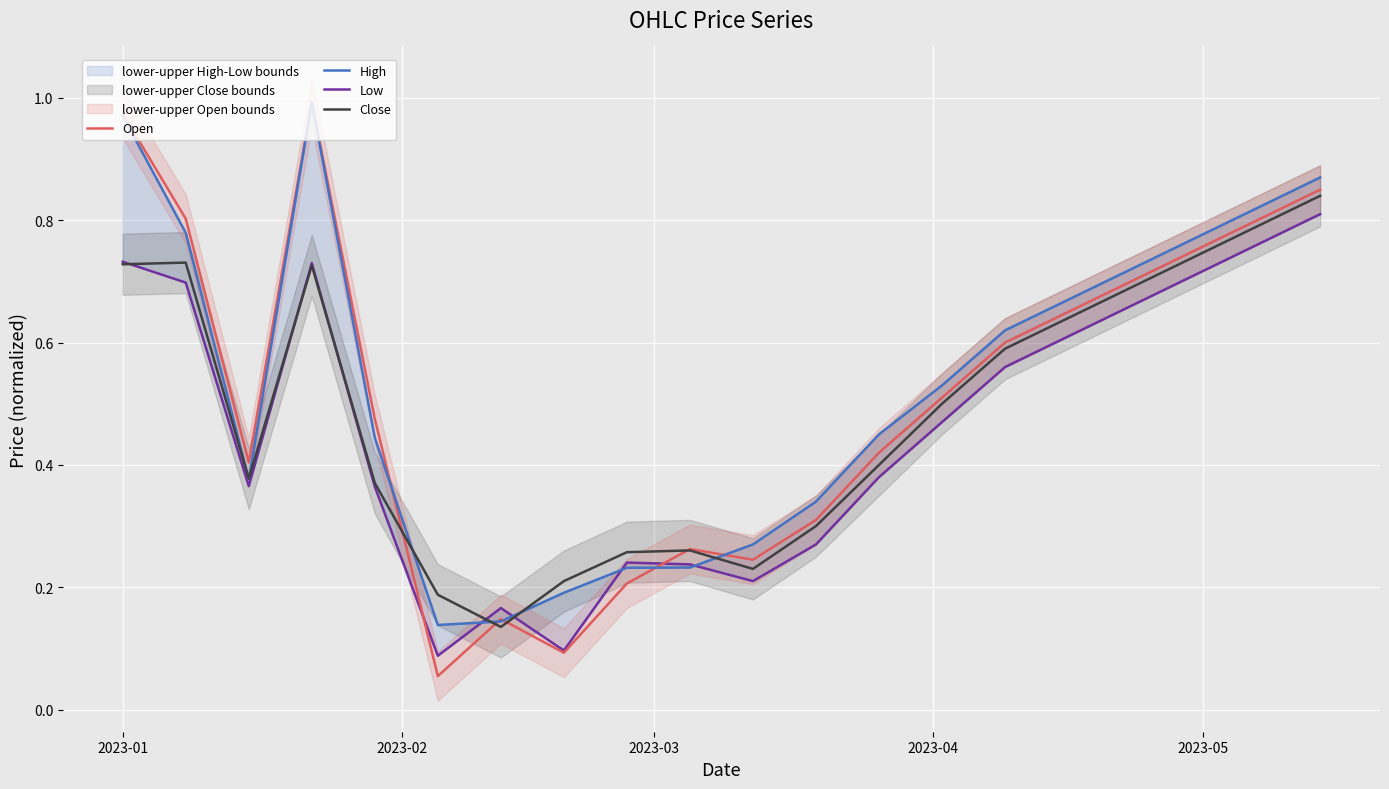

Reading left to right, extract all data points from this chart.

Open: 1.0	0.8	0.4	1.0	0.5	0.1	0.1	0.1	0.2	0.3	0.2	0.3	0.4	0.5	0.6	0.7	0.7	0.8	0.8	0.8
High: 1.0	0.8	0.4	1.0	0.4	0.1	0.1	0.2	0.2	0.2	0.3	0.3	0.5	0.5	0.6	0.7	0.7	0.8	0.8	0.9
Low: 0.7	0.7	0.4	0.7	0.4	0.1	0.2	0.1	0.2	0.2	0.2	0.3	0.4	0.5	0.6	0.6	0.7	0.7	0.8	0.8
Close: 0.7	0.7	0.4	0.7	0.4	0.2	0.1	0.2	0.3	0.3	0.2	0.3	0.4	0.5	0.6	0.6	0.7	0.7	0.8	0.8